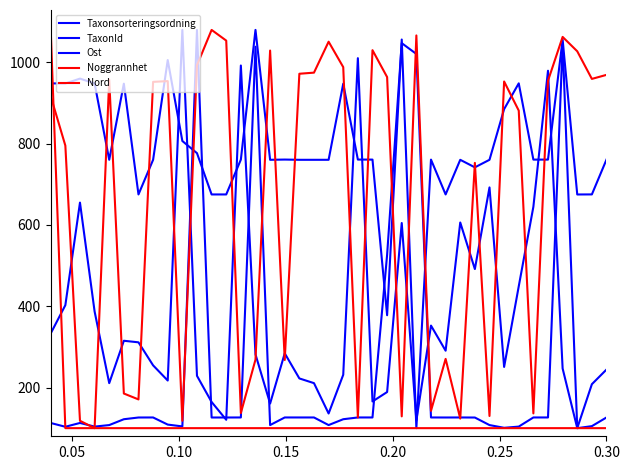

Which series has the largest range (max minus min)?

Taxonsorteringsordning